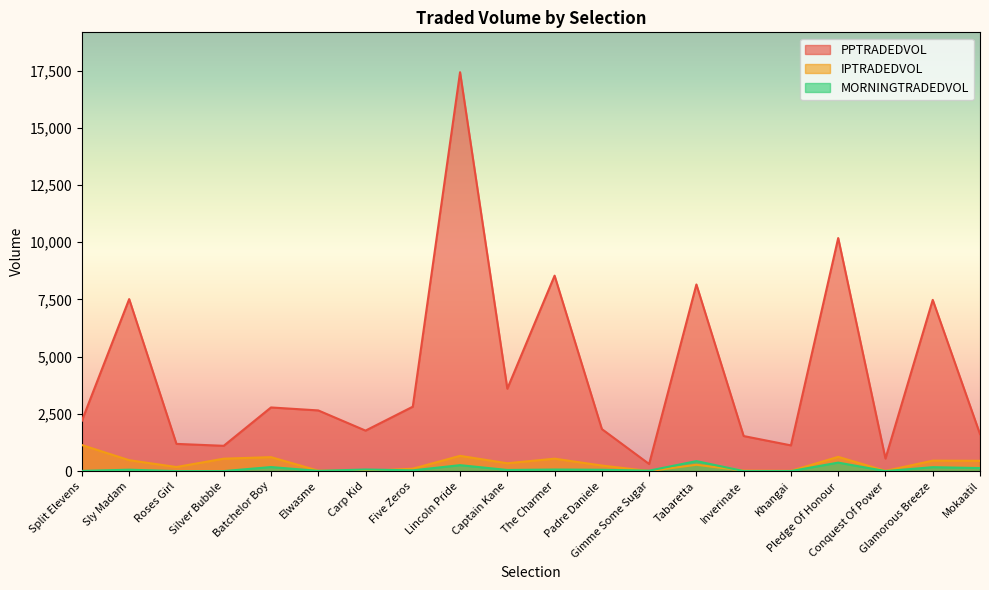

Is it true that PPTRADEDVOL equals 10183.0 at Pledge Of Honour?

True